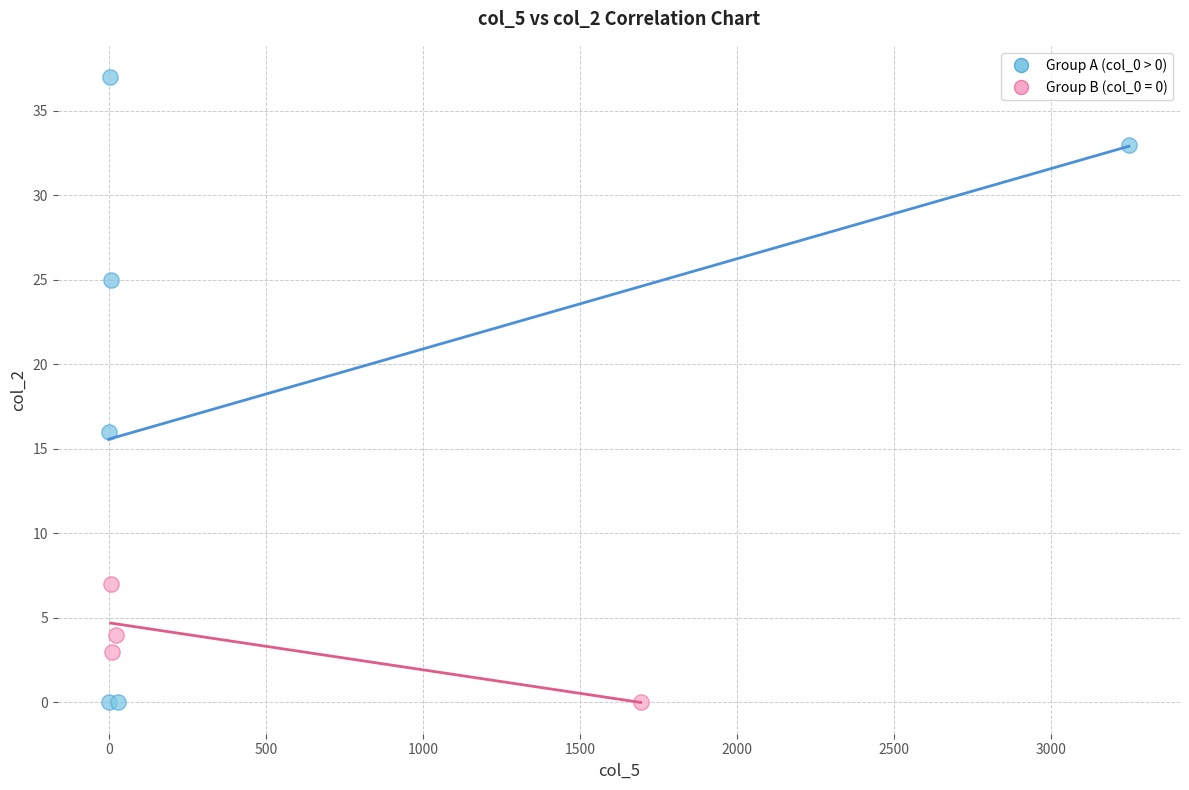

Which series has the largest Y range (max minus min)?

Group A (col_0 > 0)